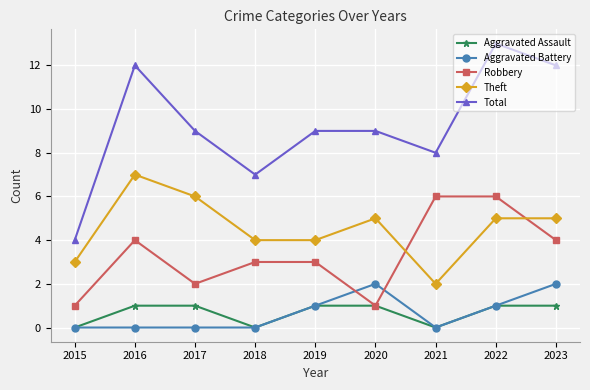

True or false: Aggravated Assault and Total intersect in this chart.

False